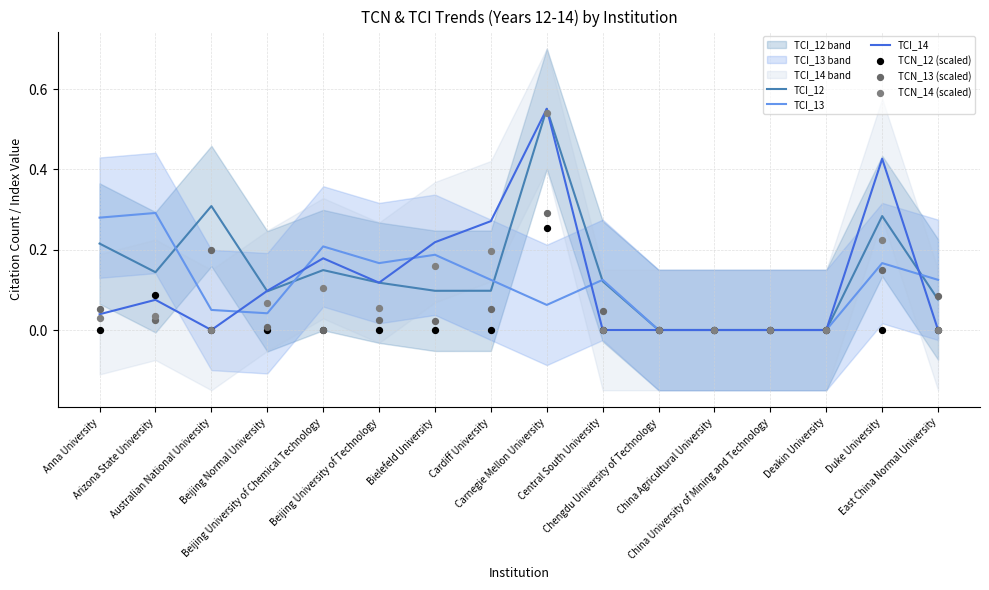

What is the total value across all series at Beijing University of Technology?

0.5